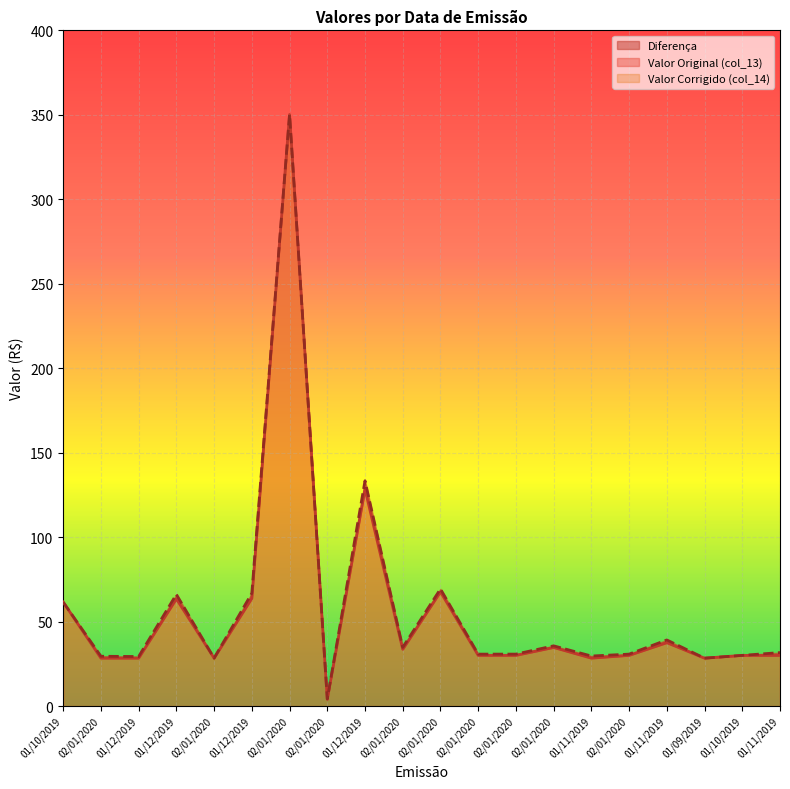

What is the approximate value of Valor Original (col_13) at 01/10/2019?

30.0